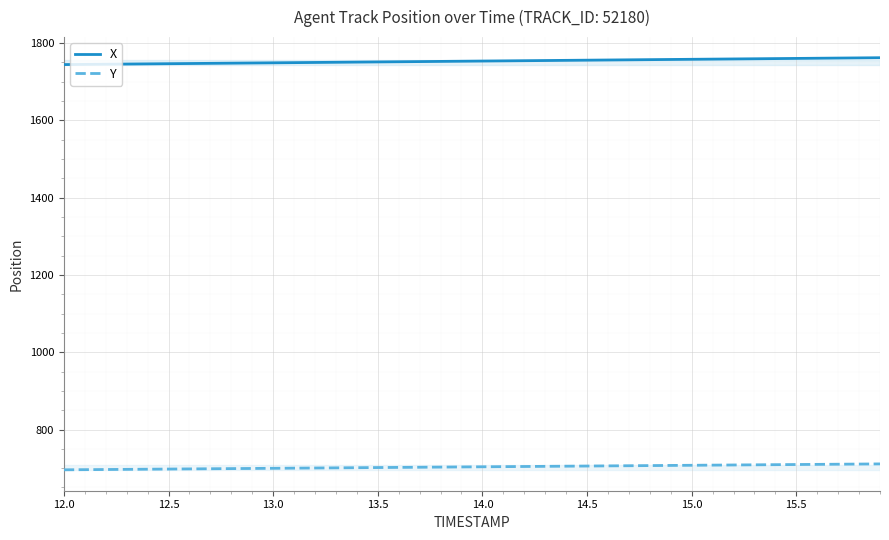

What are all the series names shown in the legend?

X, Y